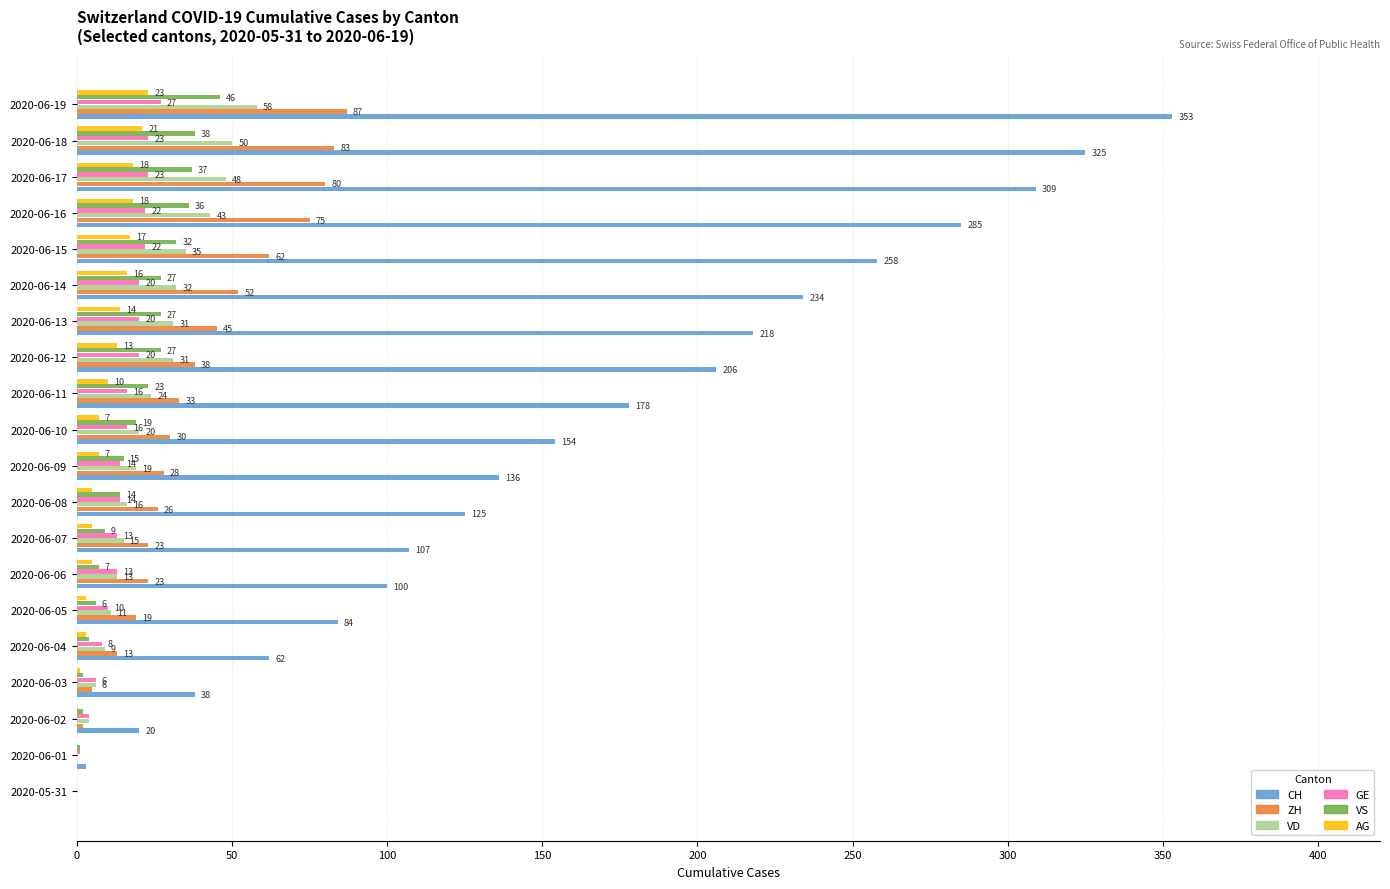

What is the maximum value shown in the chart?

353